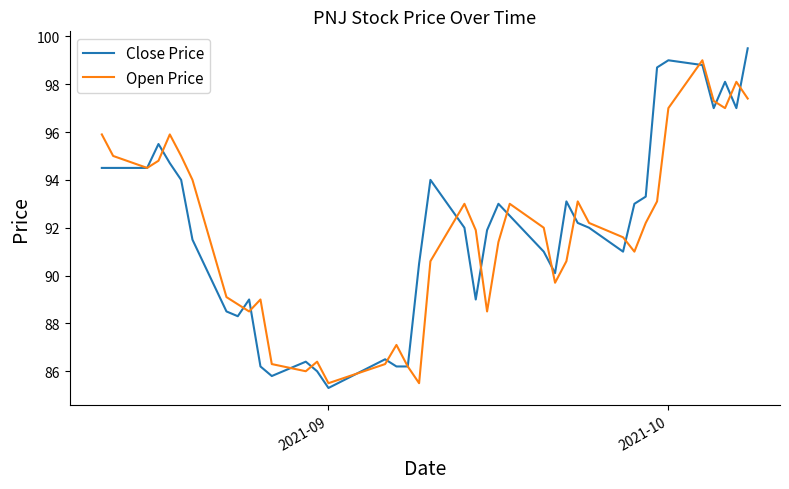

How many interior local valleys does the Open Price series have?

9